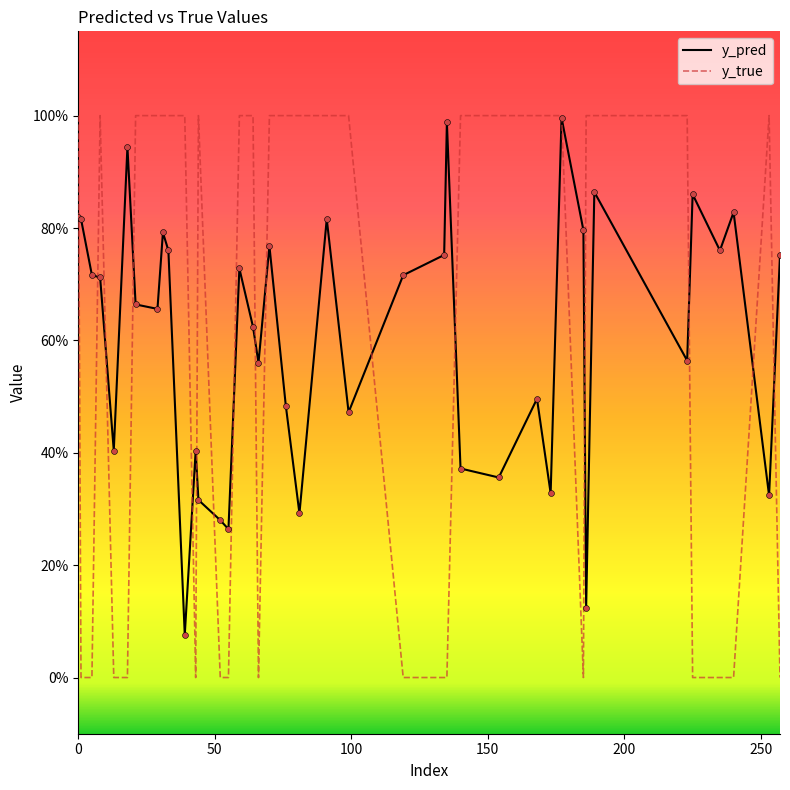

What are all the series names shown in the legend?

y_pred, y_true